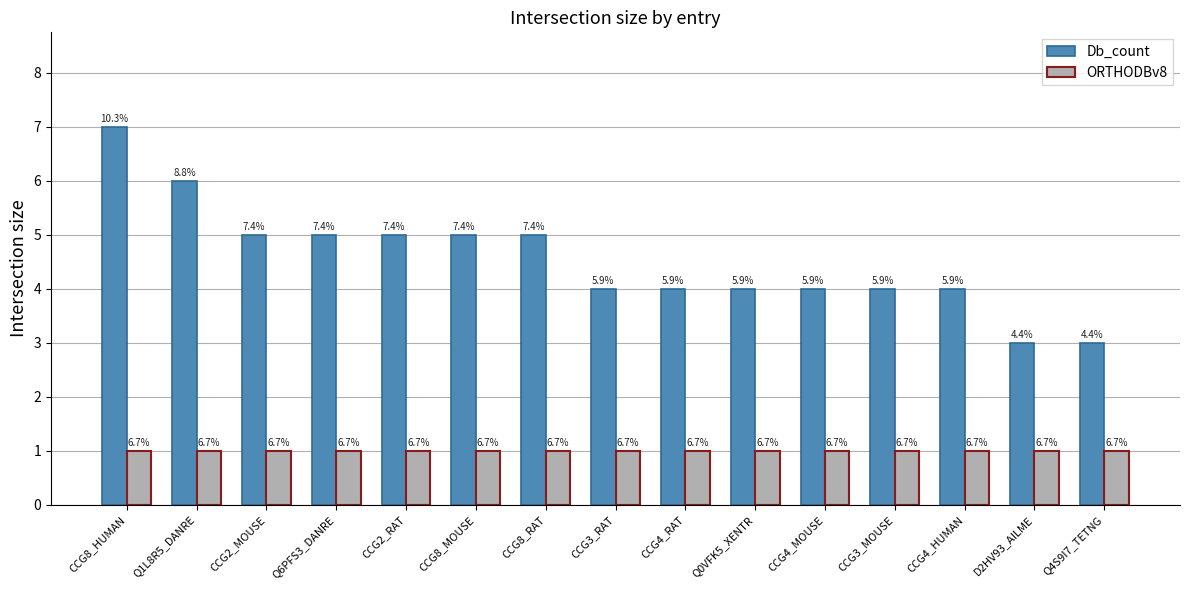

What is the value of the Db_count bar at the 14th from the left?

3